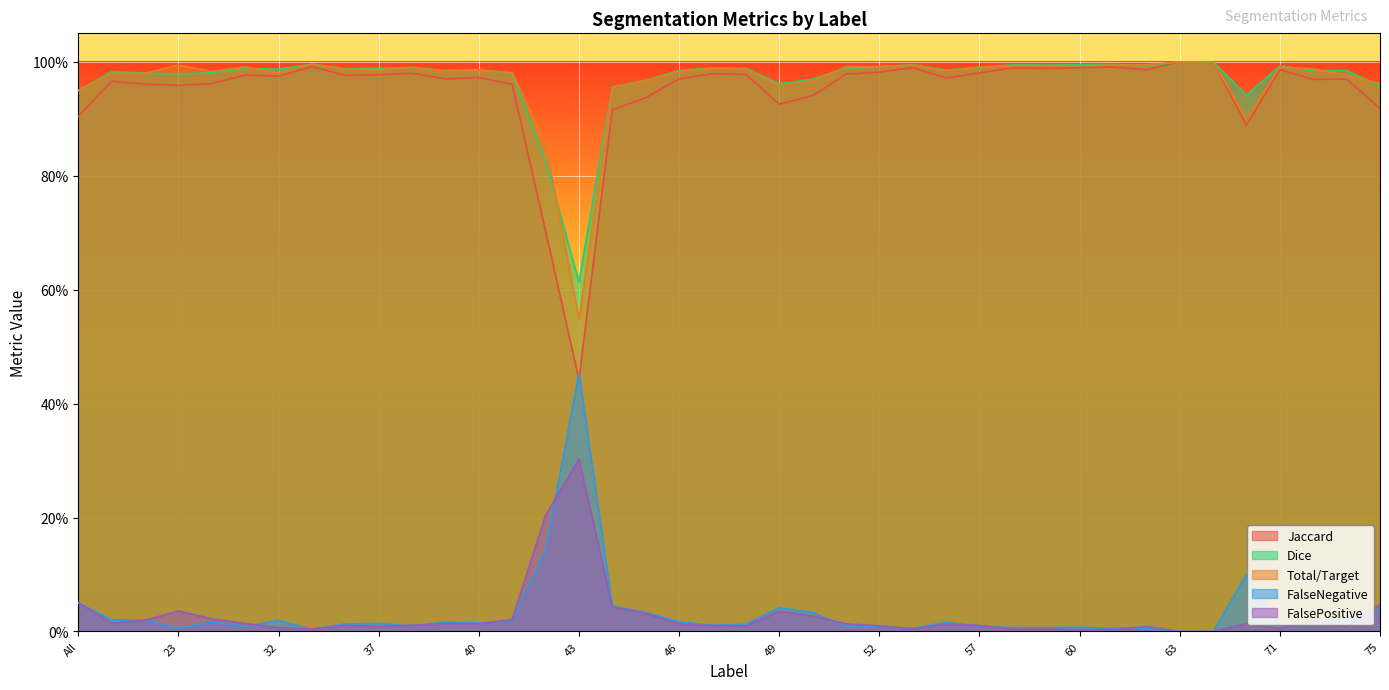

What position from the right is 49?

19